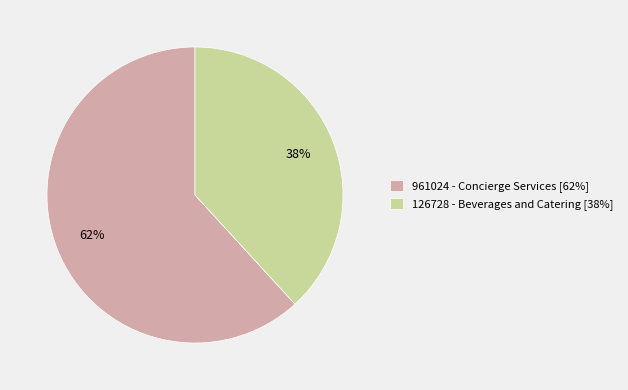

To the nearest percent, what is the difference between the 126728 - Beverages and Catering and 961024 - Concierge Services slice percentages?

24%